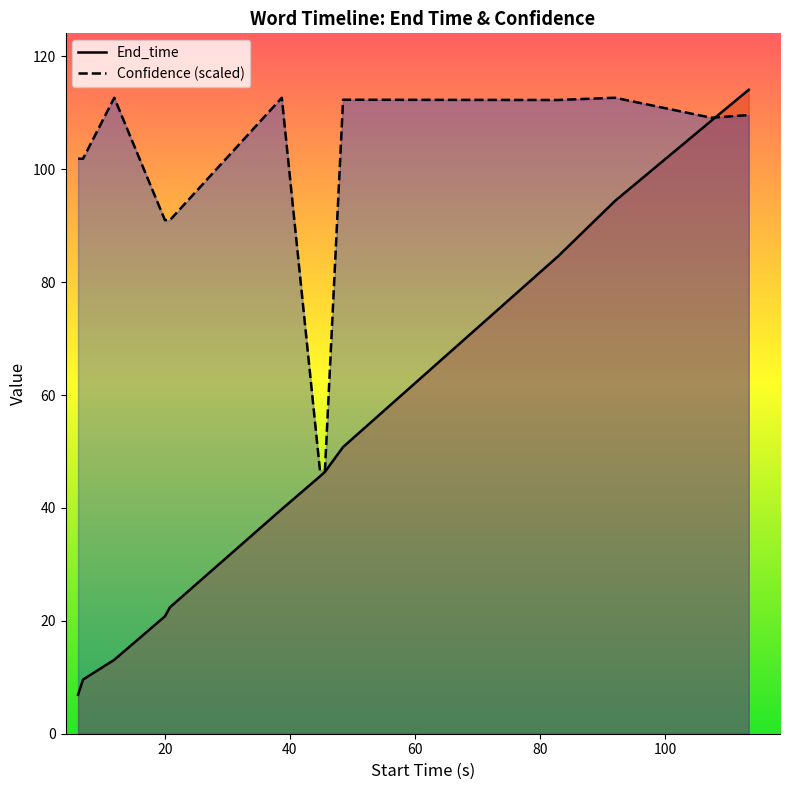

Which series has the widest spread of values?

End_time